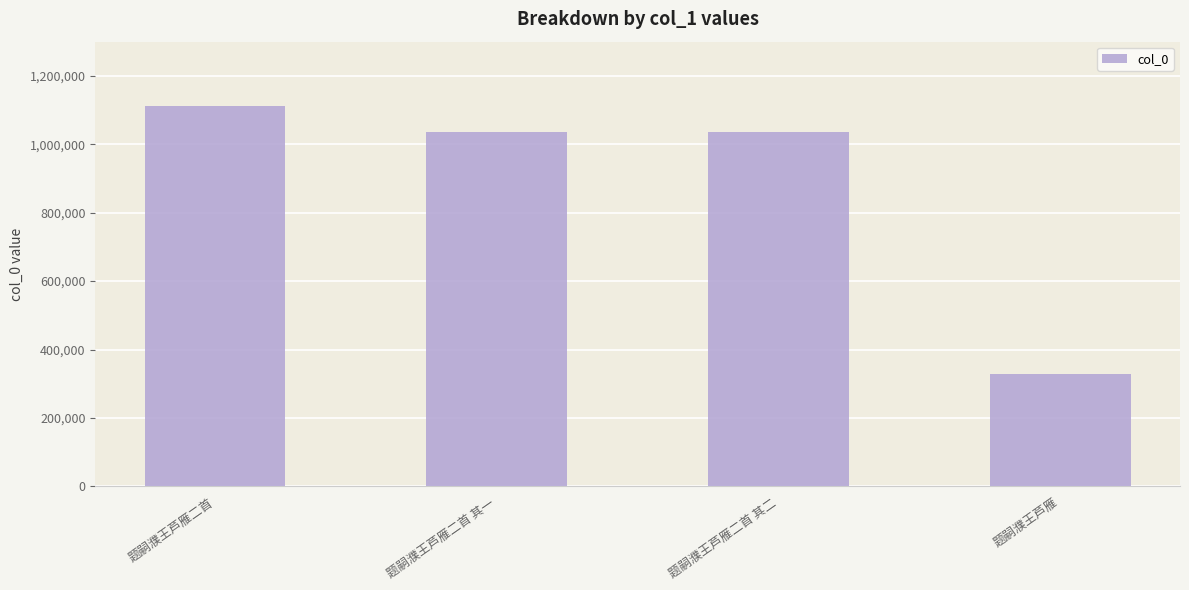

Approximately how many times larger is the value at 题嗣濮王芦雁 compared to 题嗣濮王芦雁二首 其二?

0.3